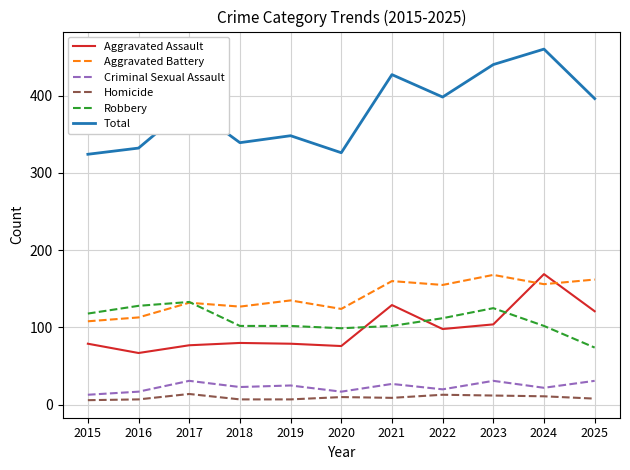

Which series has the largest total across all categories?

Total